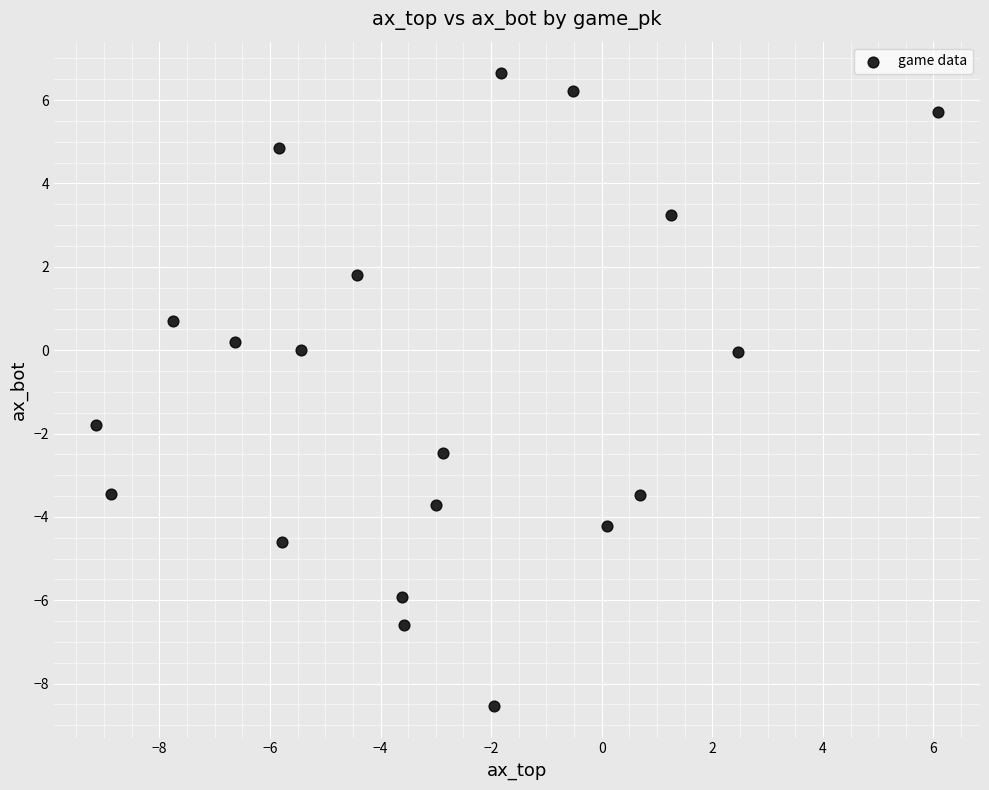

What is the range of Y values (max minus min)?

15.2